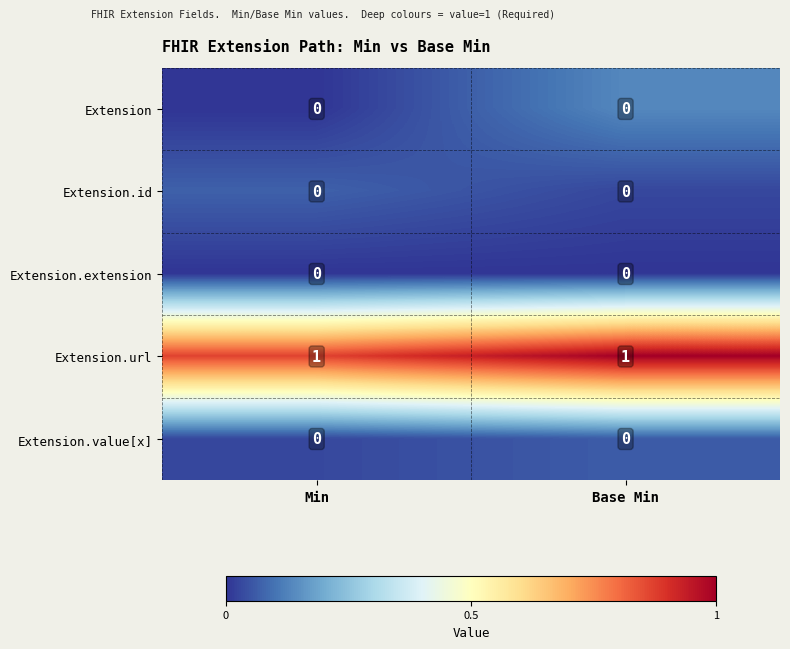

Is it true that Extension.id equals 0 at Base Min?

True